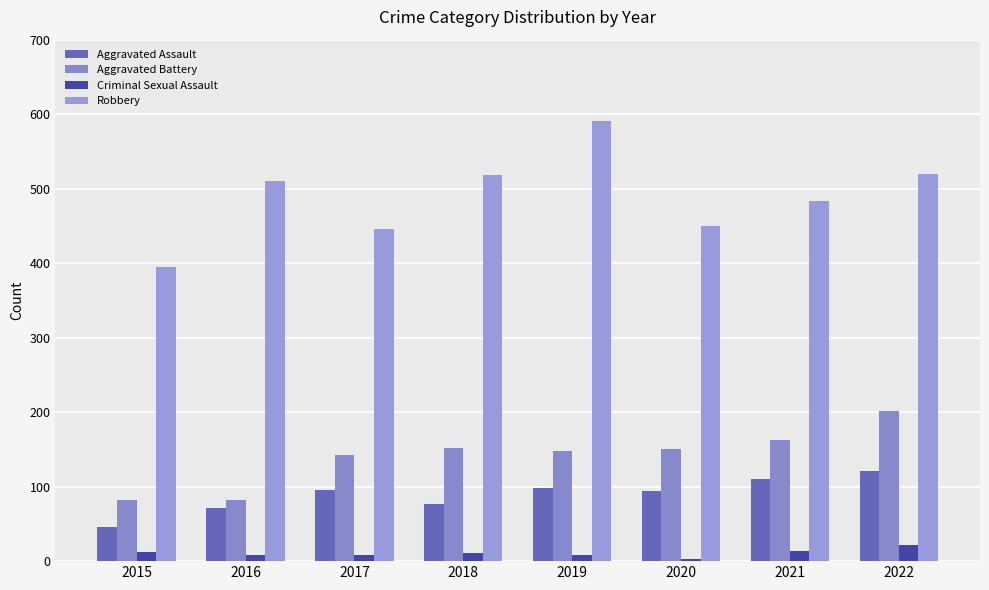

Reading left to right, transcribe all the data shown in this chart.

Aggravated Assault: 46	71	95	77	98	94	110	121
Aggravated Battery: 82	82	142	152	148	150	163	202
Criminal Sexual Assault: 12	8	8	11	8	3	14	22
Robbery: 395	510	446	519	591	450	484	520